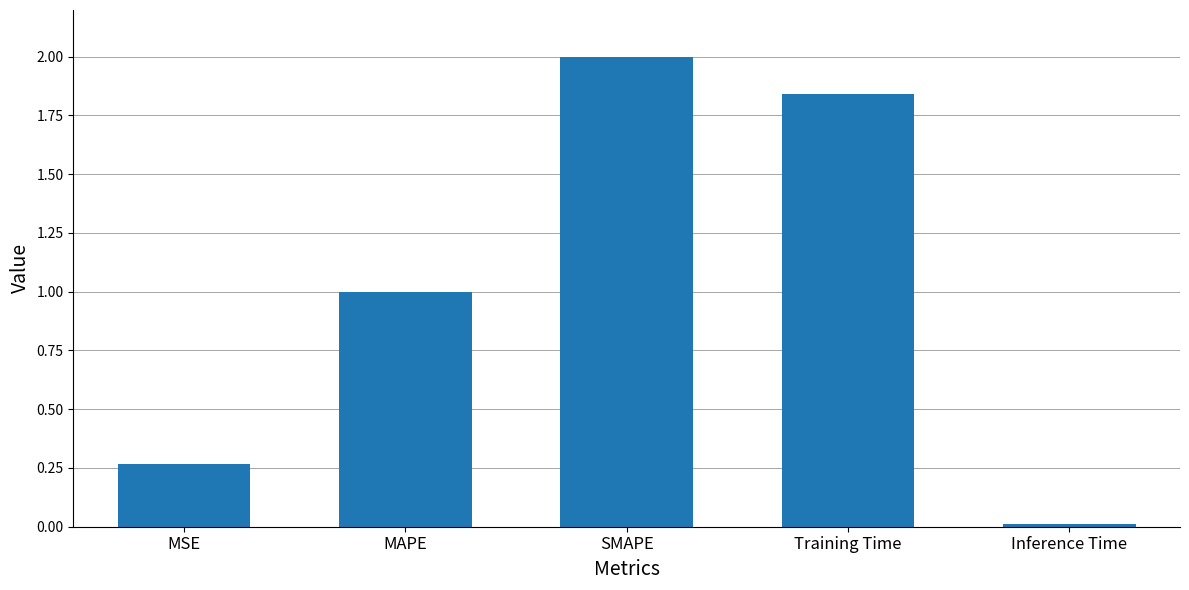

Is it true that the value at SMAPE is 0.8?

False